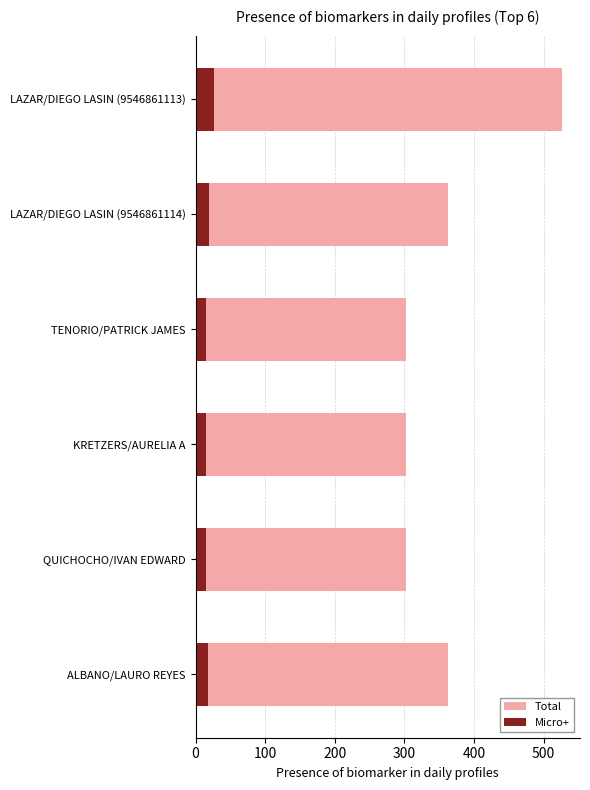

What is the difference between the highest and lowest values at QUICHOCHO/IVAN EDWARD?

287.0